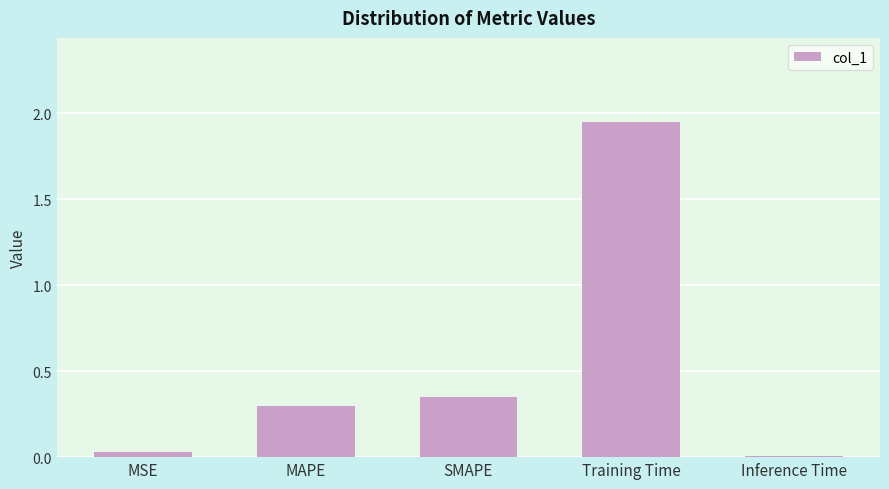

Does the chart contain stacked bars?

No